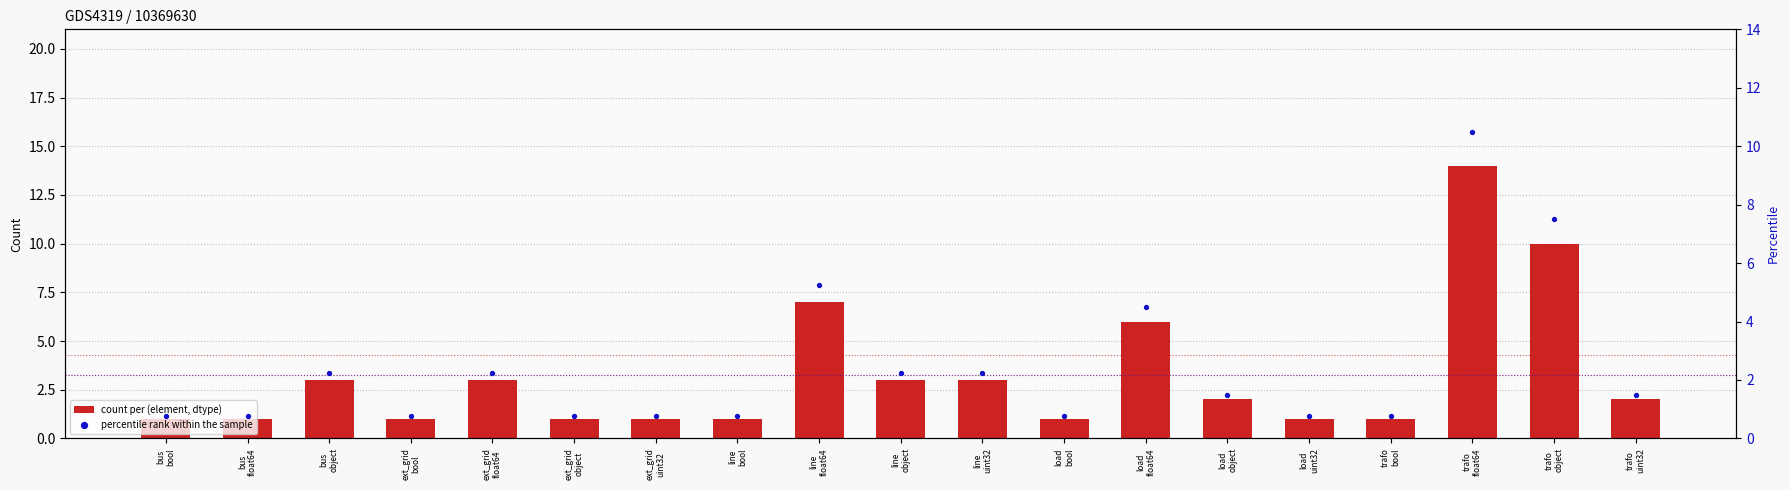

At which category is the sum across all series the highest?

trafo
float64